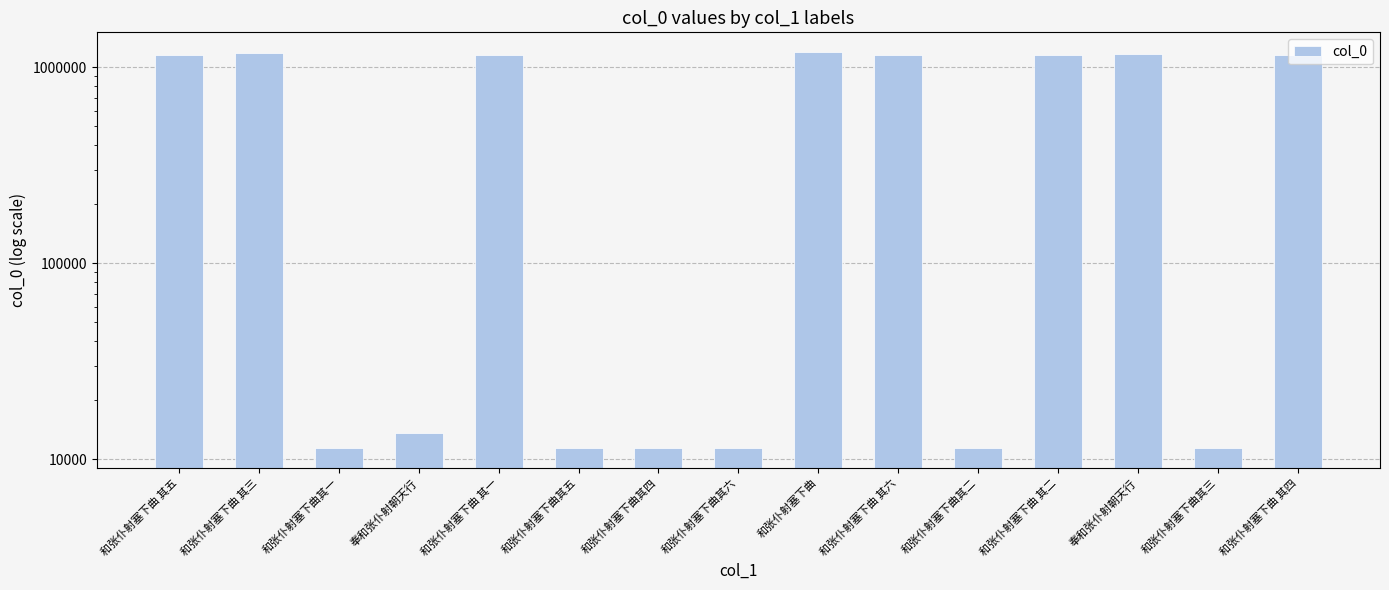

What is the minimum value shown in the chart?

11424